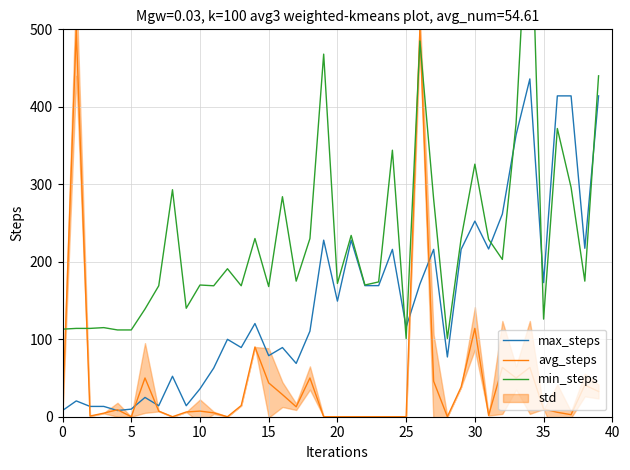

The avg_steps series shows 0.0 at 12. True or false?

True